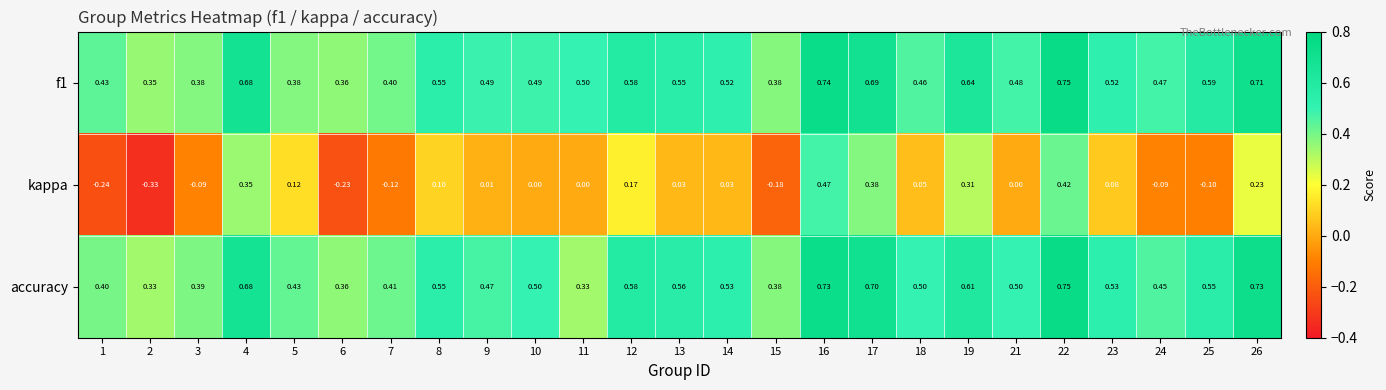

Between 9 and 26, which series saw the biggest shift?

accuracy